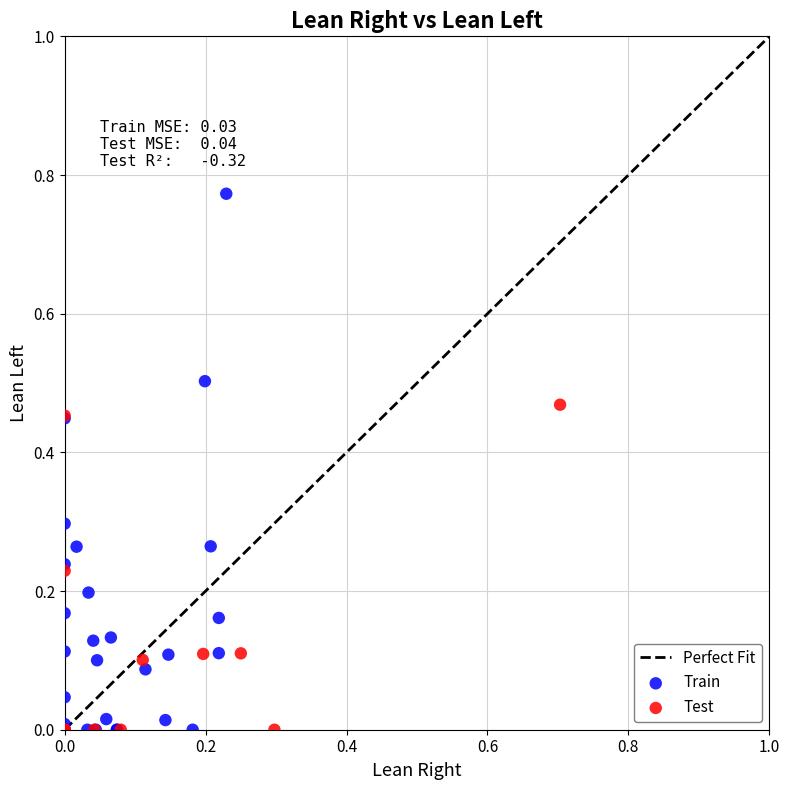

Which series contains the highest Y value?

Train